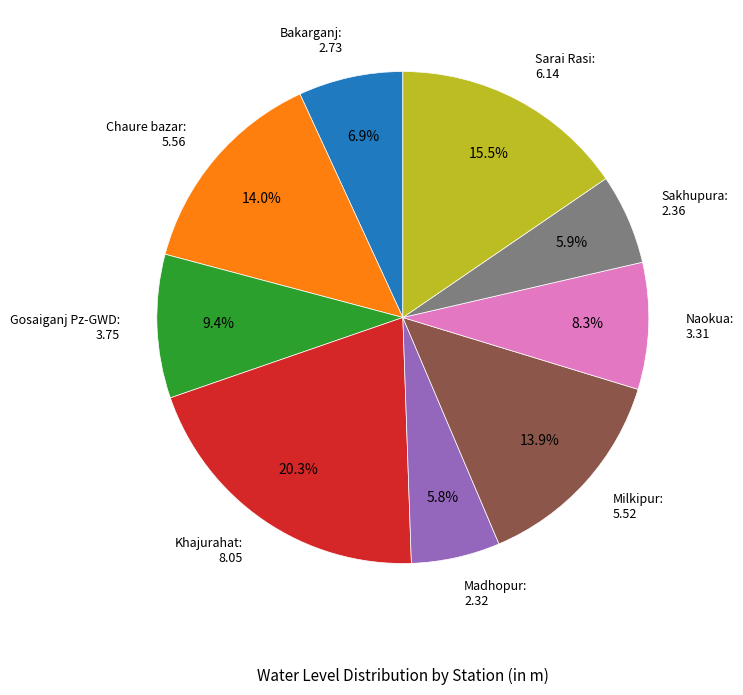

What is the ratio of the value at Sakhupura to the value at Chaure bazar?

0.4